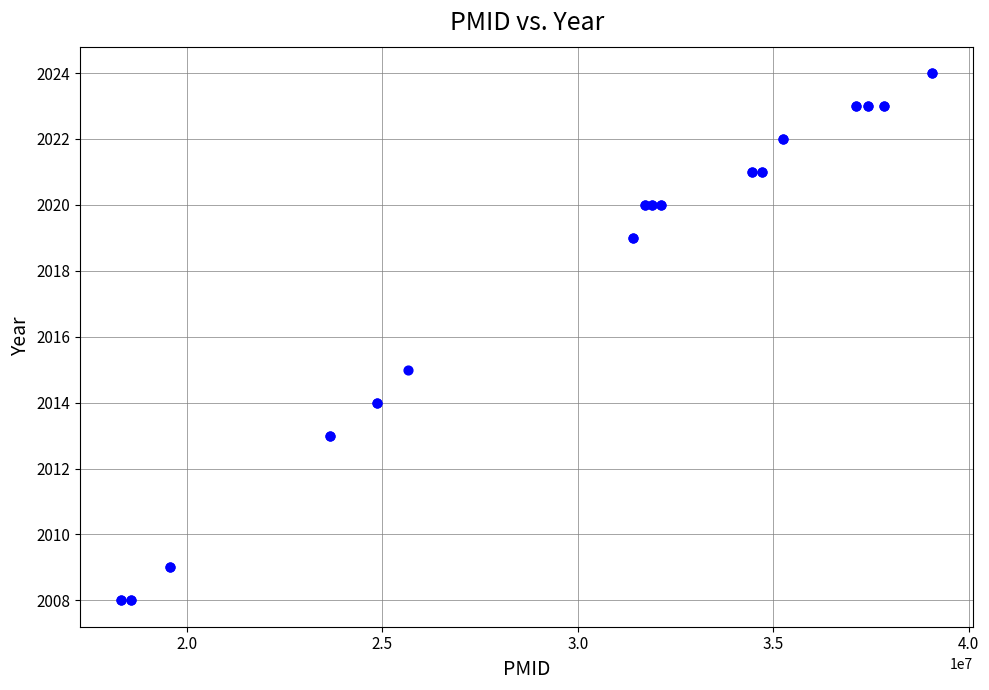

What Y value in the scatter plot is closest to 2016?

2015